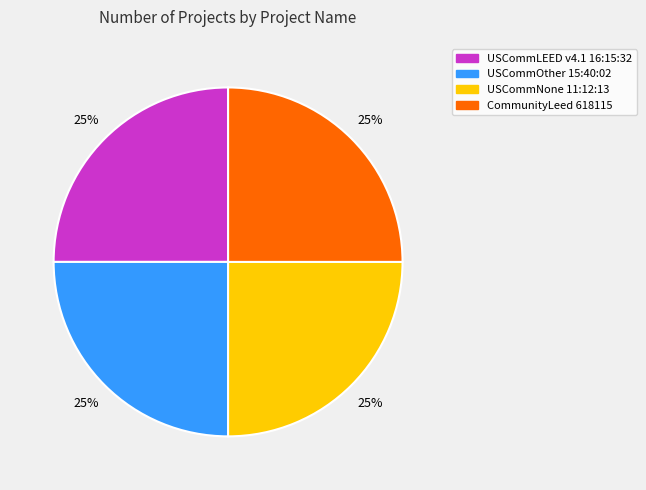

Does USCommOther 15:40:02 account for over 50% of the chart?

No